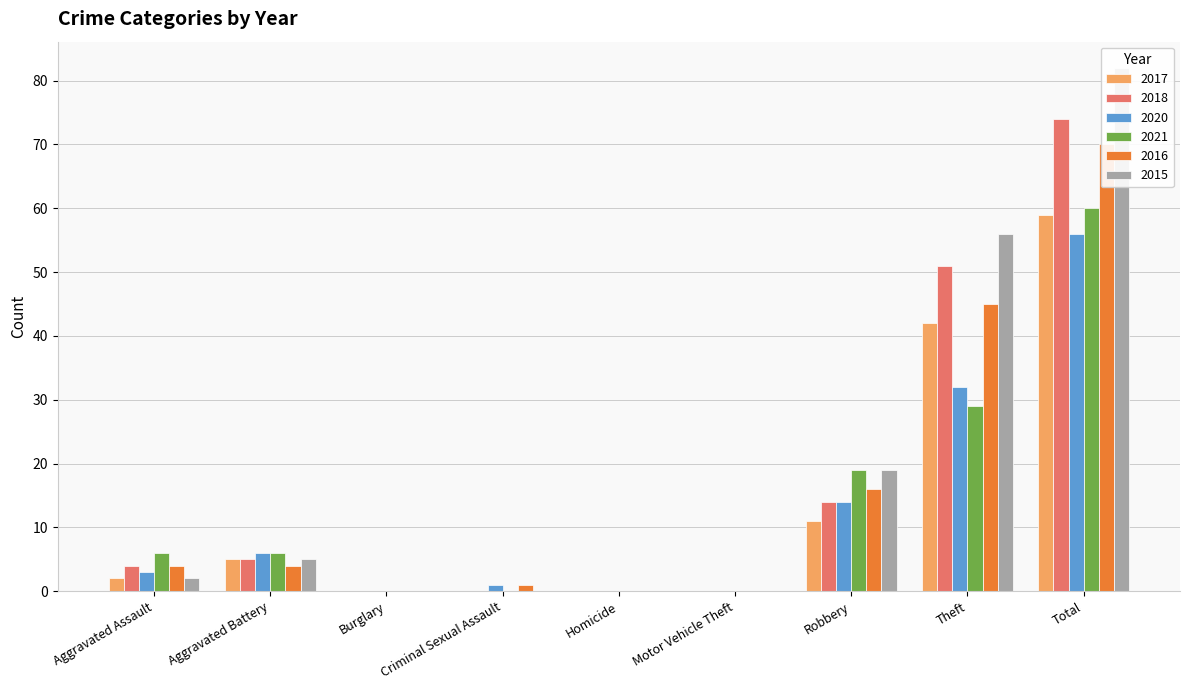

Which has a higher value, Criminal Sexual Assault or Homicide?

Criminal Sexual Assault